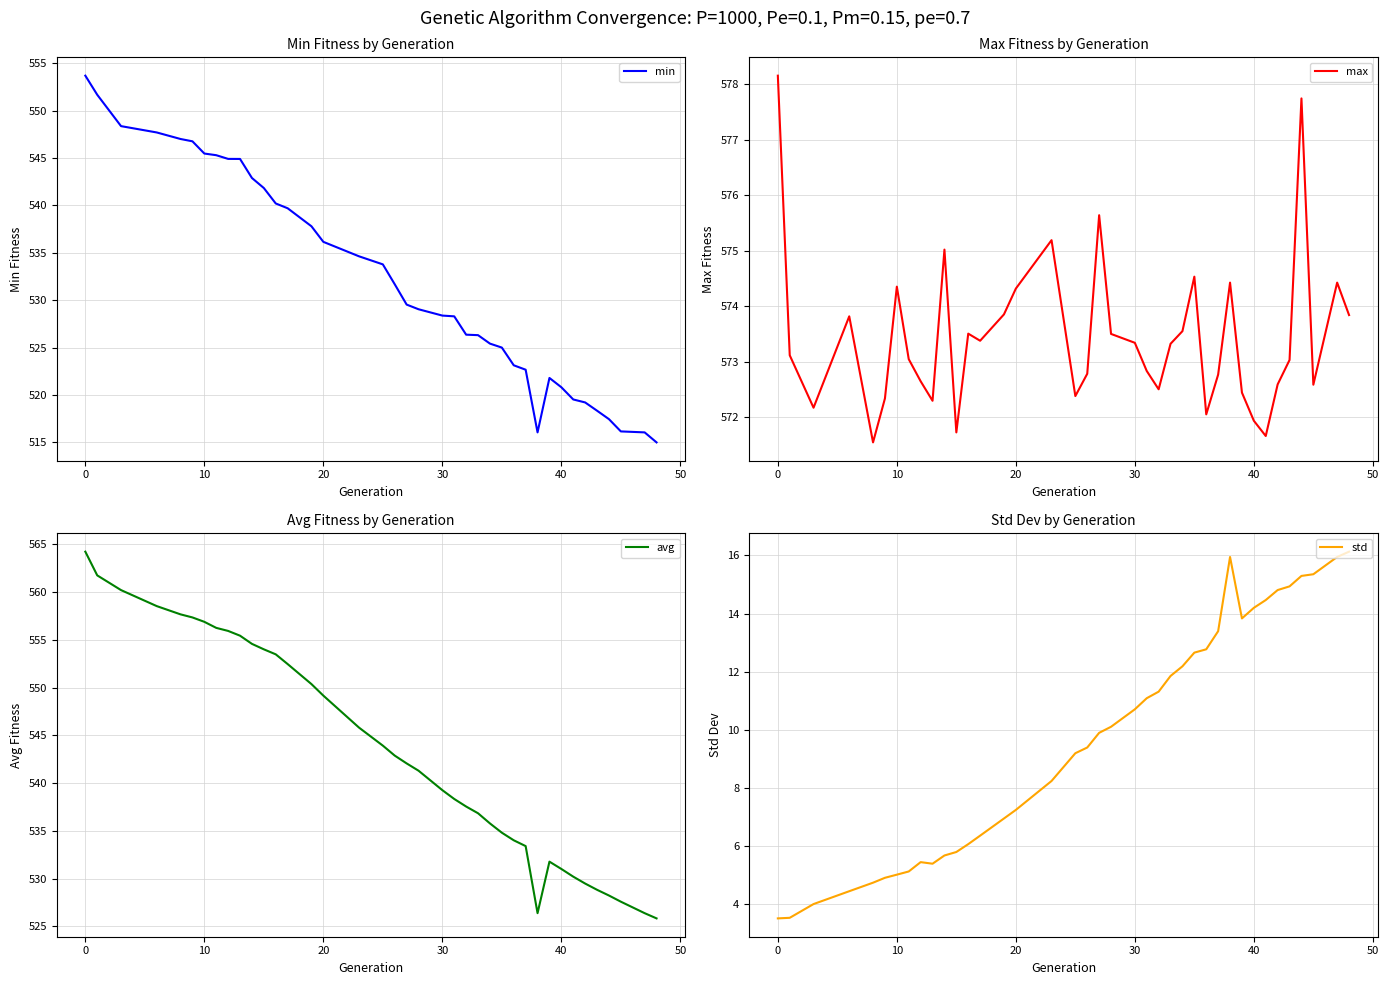

What is the difference between the std values at 30 and 10?

5.7